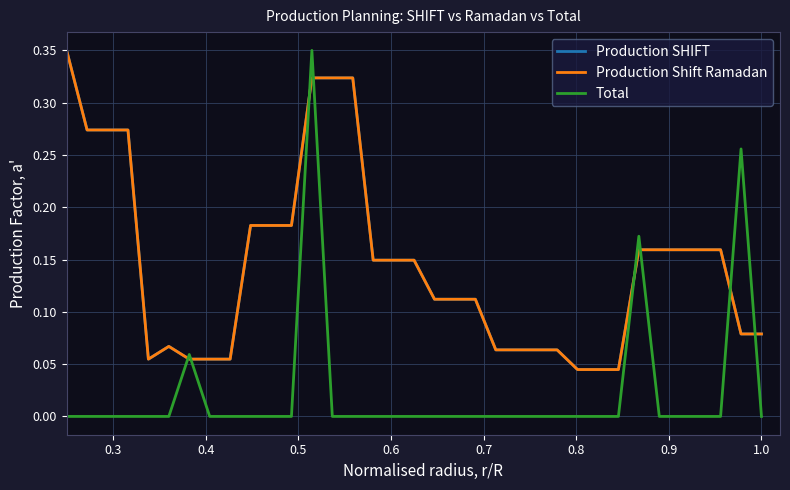

Reading right to left, what are all the values shown in this chart?

Production SHIFT: 0.1	0.1	0.2	0.2	0.2	0.2	0.2	0.0	0.0	0.0	0.1	0.1	0.1	0.1	0.1	0.1	0.1	0.1	0.1	0.1	0.3	0.3	0.3	0.2	0.2	0.2	0.1	0.1	0.1	0.1	0.1	0.3	0.3	0.3	0.3
Production Shift Ramadan: 0.1	0.1	0.2	0.2	0.2	0.2	0.2	0.0	0.0	0.0	0.1	0.1	0.1	0.1	0.1	0.1	0.1	0.1	0.1	0.1	0.3	0.3	0.3	0.2	0.2	0.2	0.1	0.1	0.1	0.1	0.1	0.3	0.3	0.3	0.3
Total: 0.0	0.3	0.0	0.0	0.0	0.0	0.2	0.0	0.0	0.0	0.0	0.0	0.0	0.0	0.0	0.0	0.0	0.0	0.0	0.0	0.0	0.0	0.3	0.0	0.0	0.0	0.0	0.0	0.1	0.0	0.0	0.0	0.0	0.0	0.0